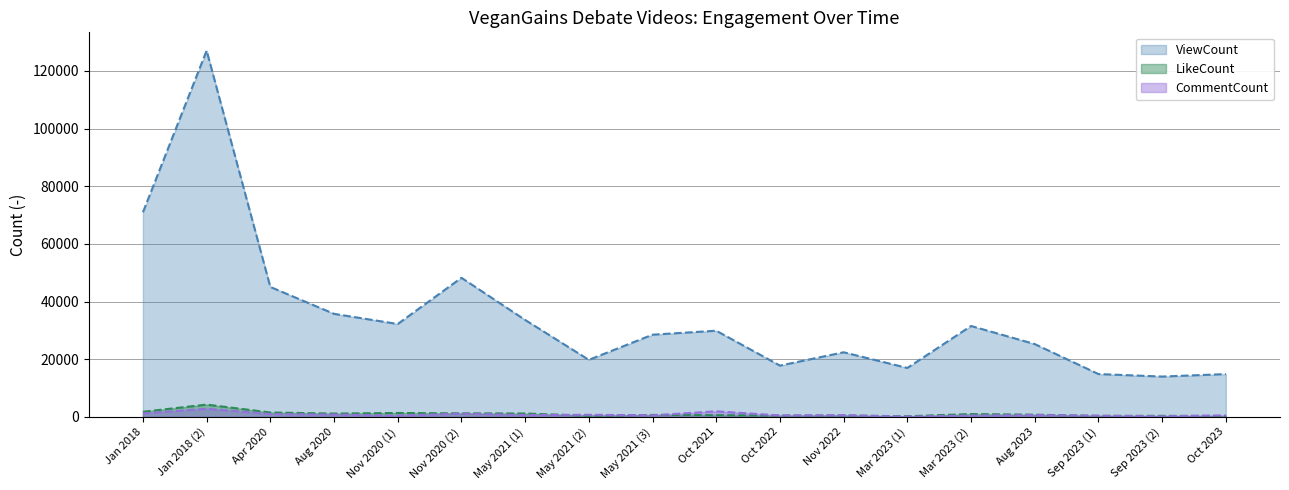

True or false: ViewCount and CommentCount cross at least once.

False